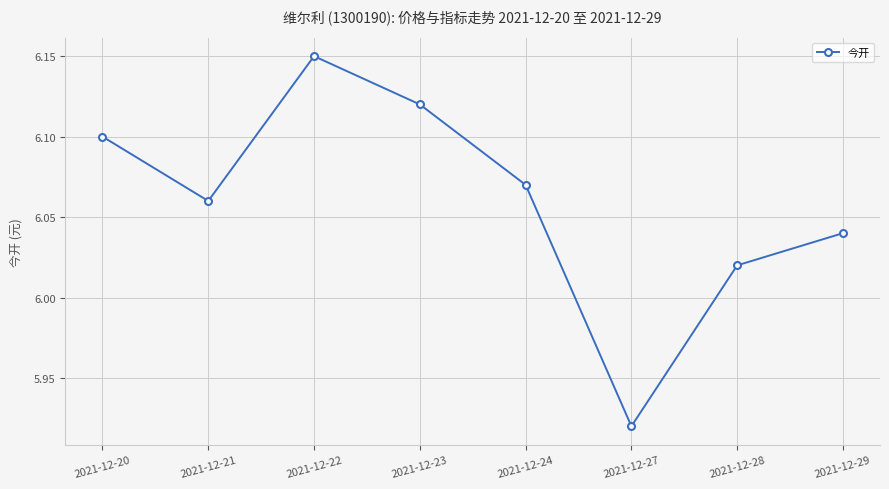

At which label is the value closest to 6?

2021-12-28